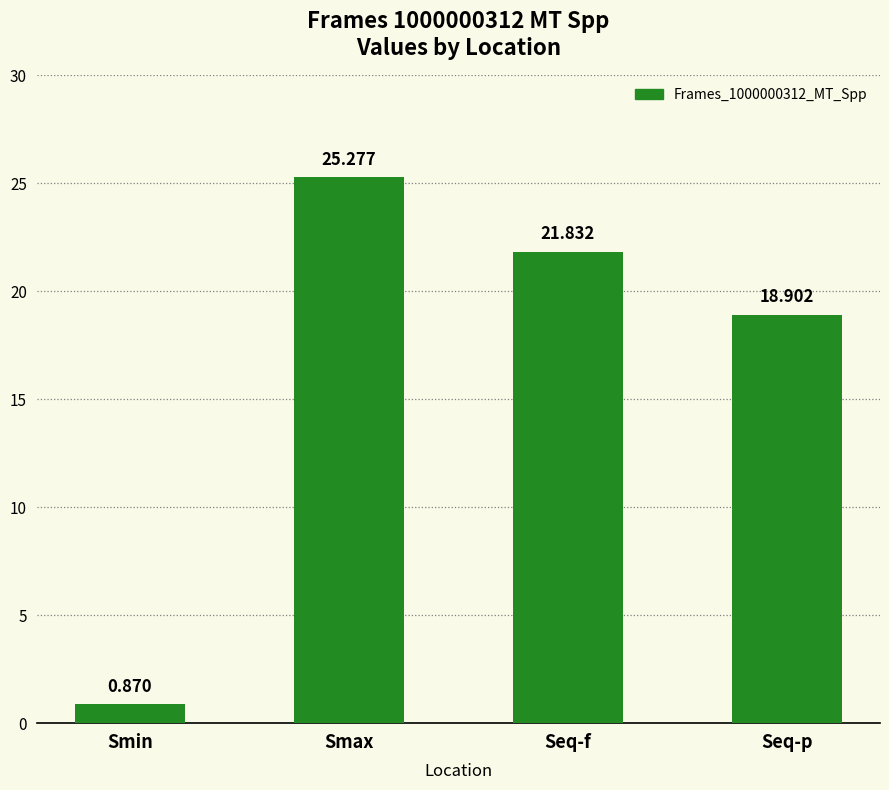

What is the value of the 2nd bar from the left?

25.3